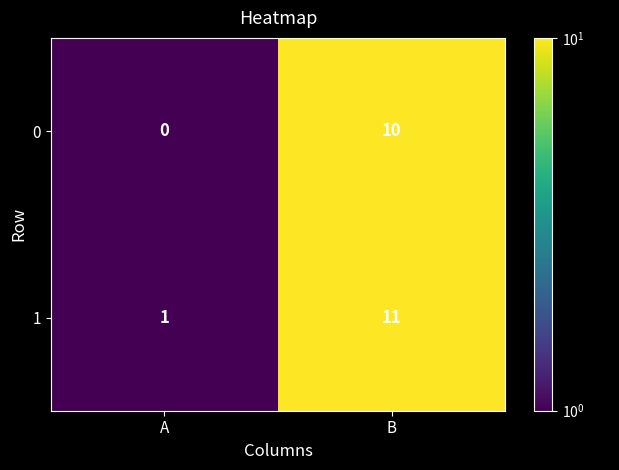

At B, list the series in order from largest to smallest.

1, 0